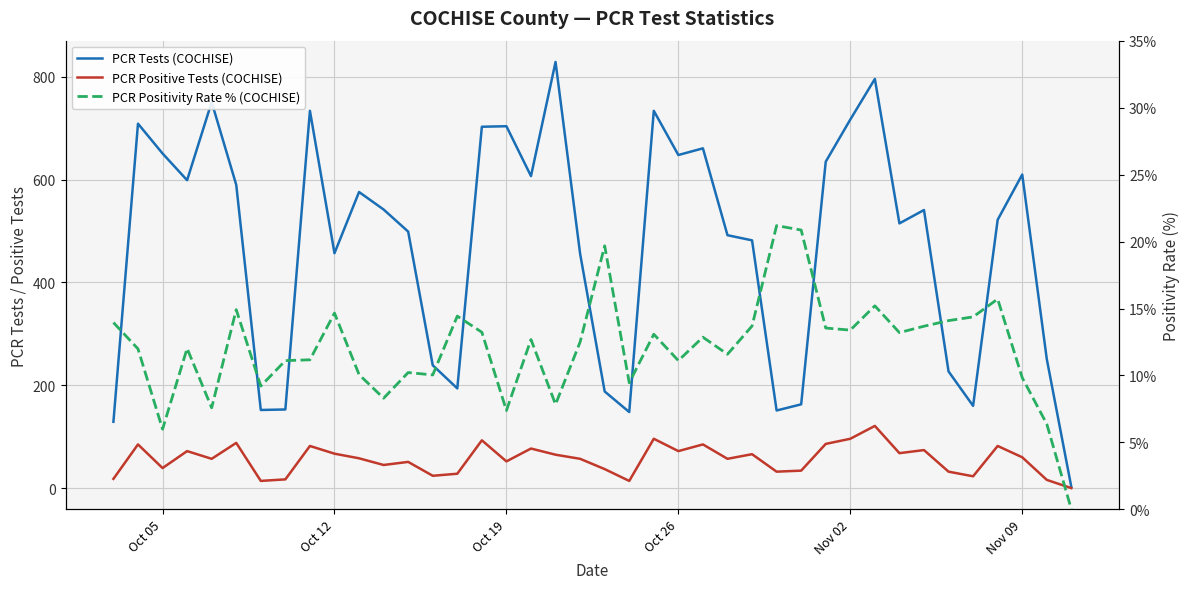

Which series has the largest range (max minus min)?

PCR Tests (COCHISE)